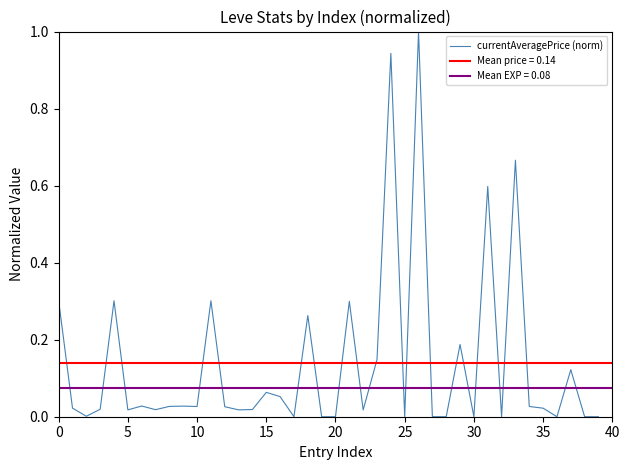

What is the maximum value for currentAveragePrice (norm)?

1.0